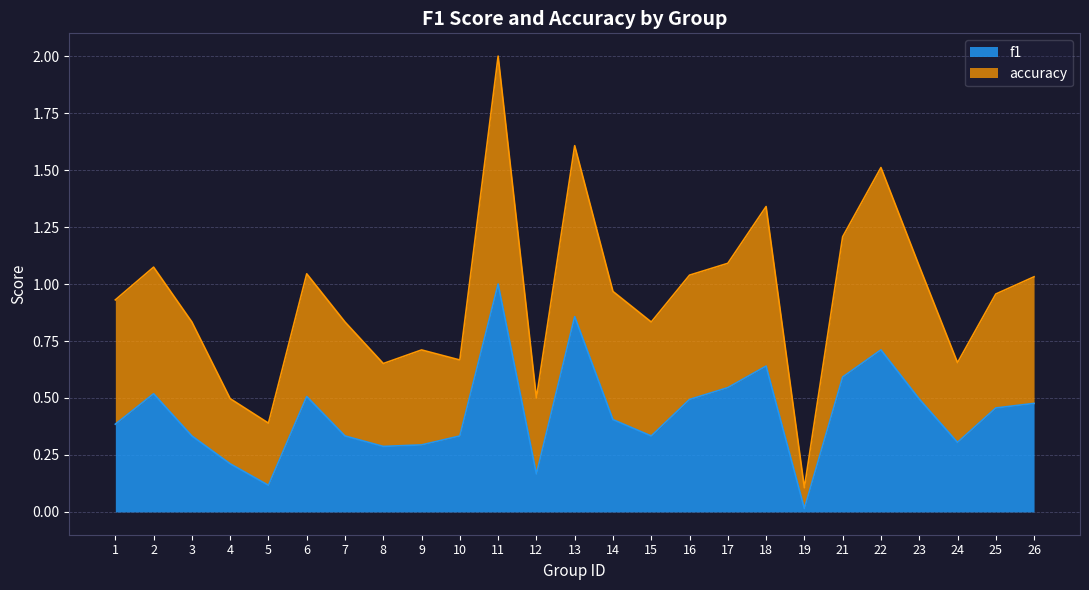

True or false: accuracy and f1 intersect in this chart.

False